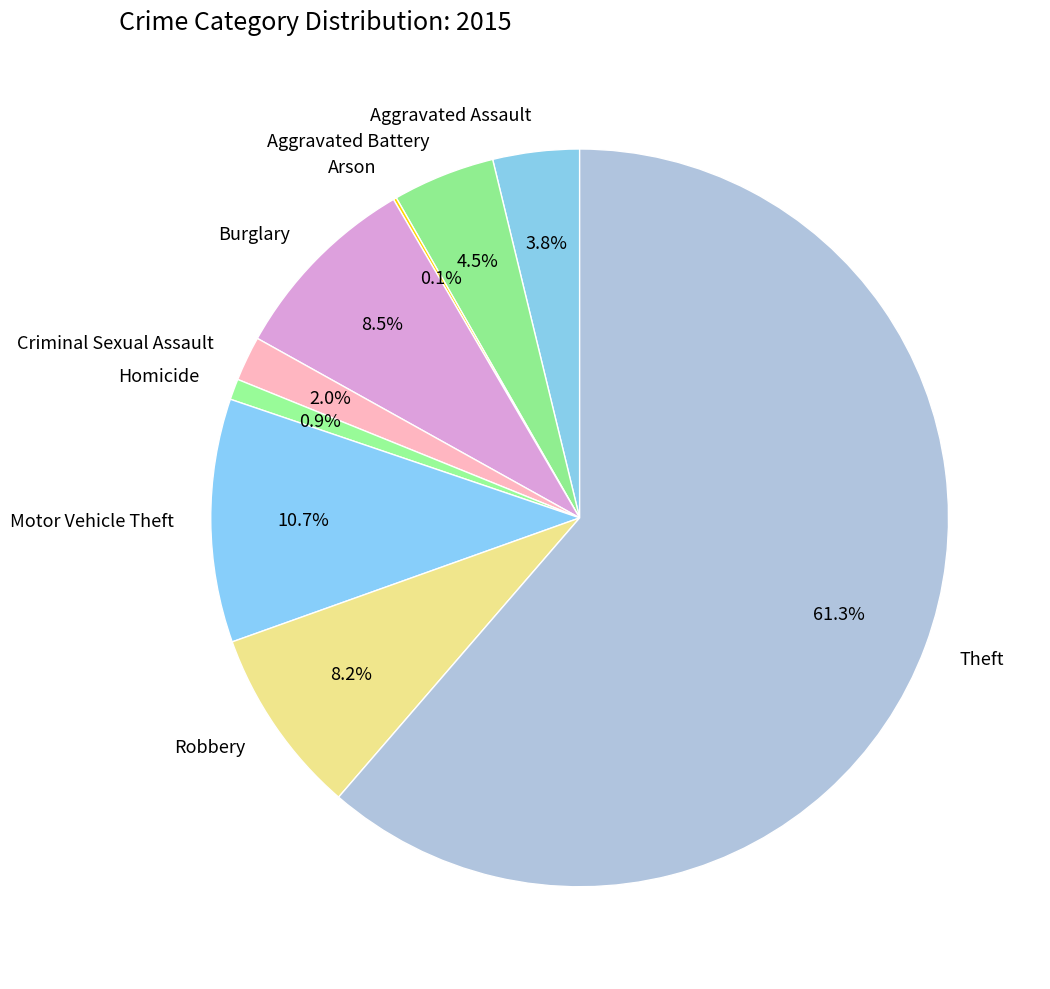

Which category has the biggest portion of the pie?

Theft